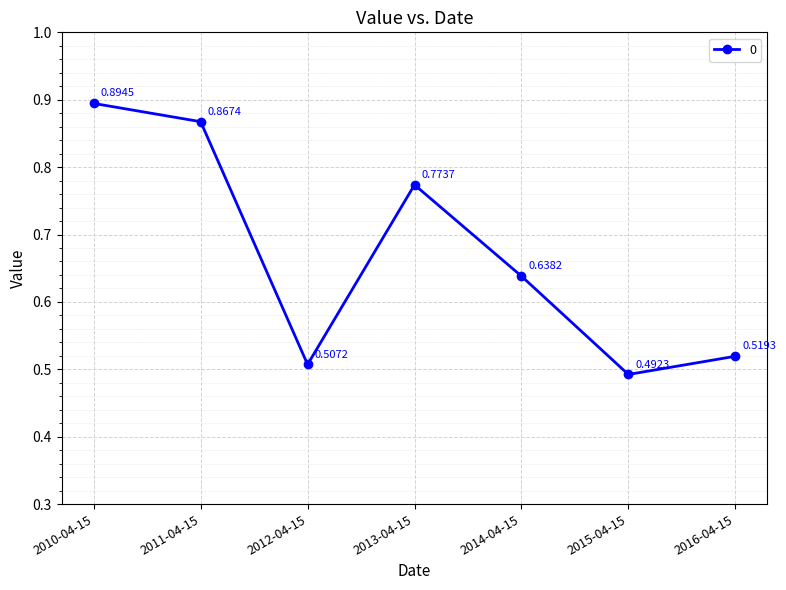

How many values are between 0 and 1?

7